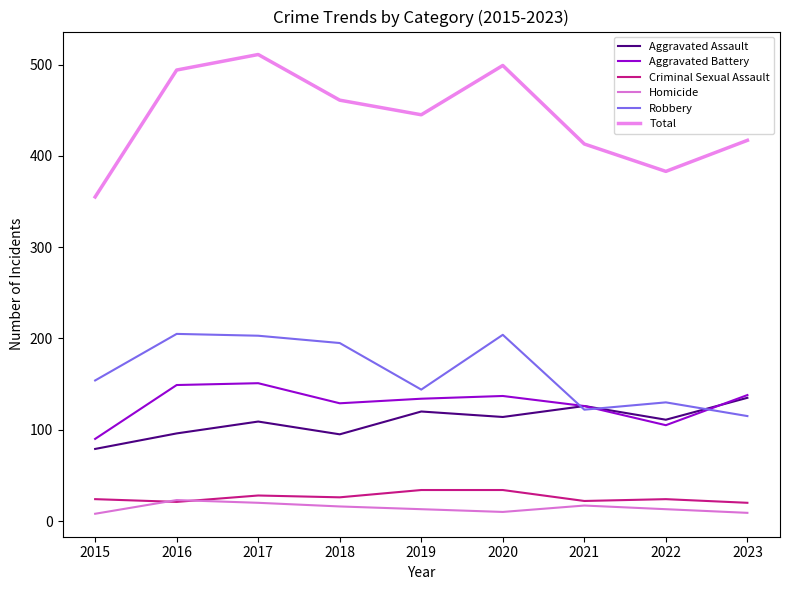

What is the difference between the Criminal Sexual Assault values at 2021 and 2016?

1